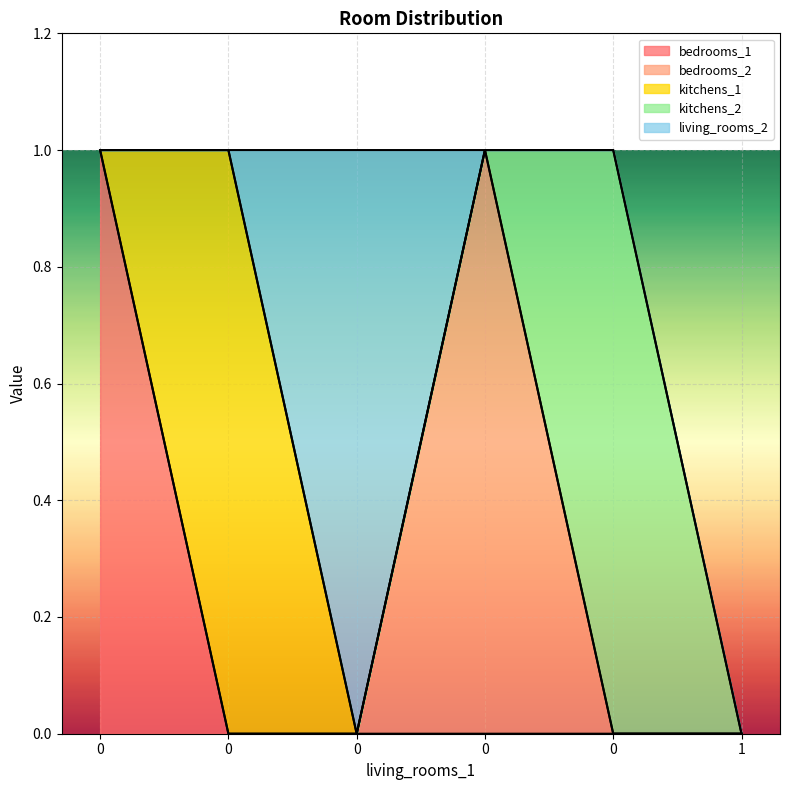

Which series changed the most between 0 and 0?

kitchens_1